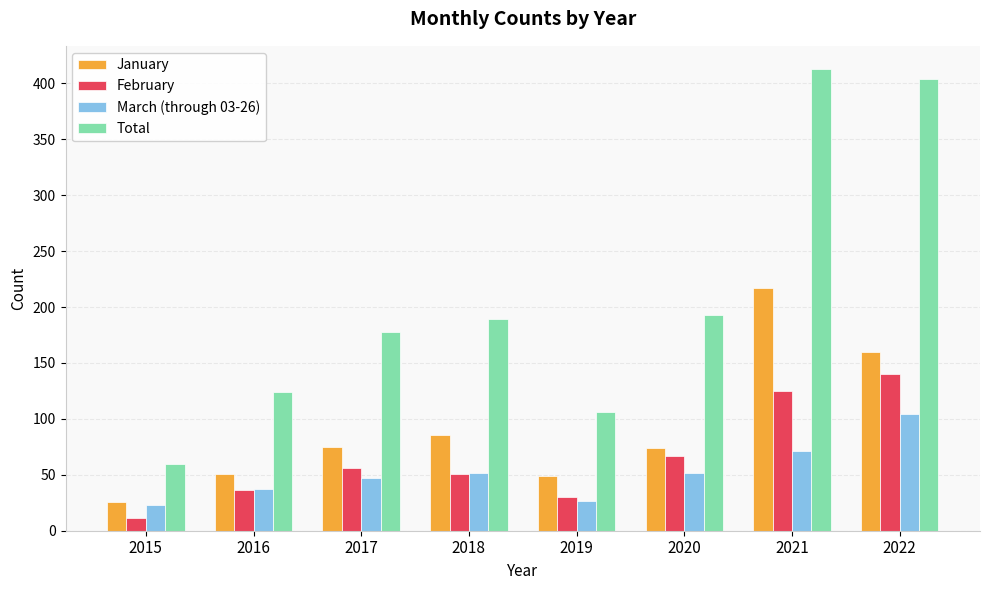

What is the difference between the January values at 2022 and 2016?

109